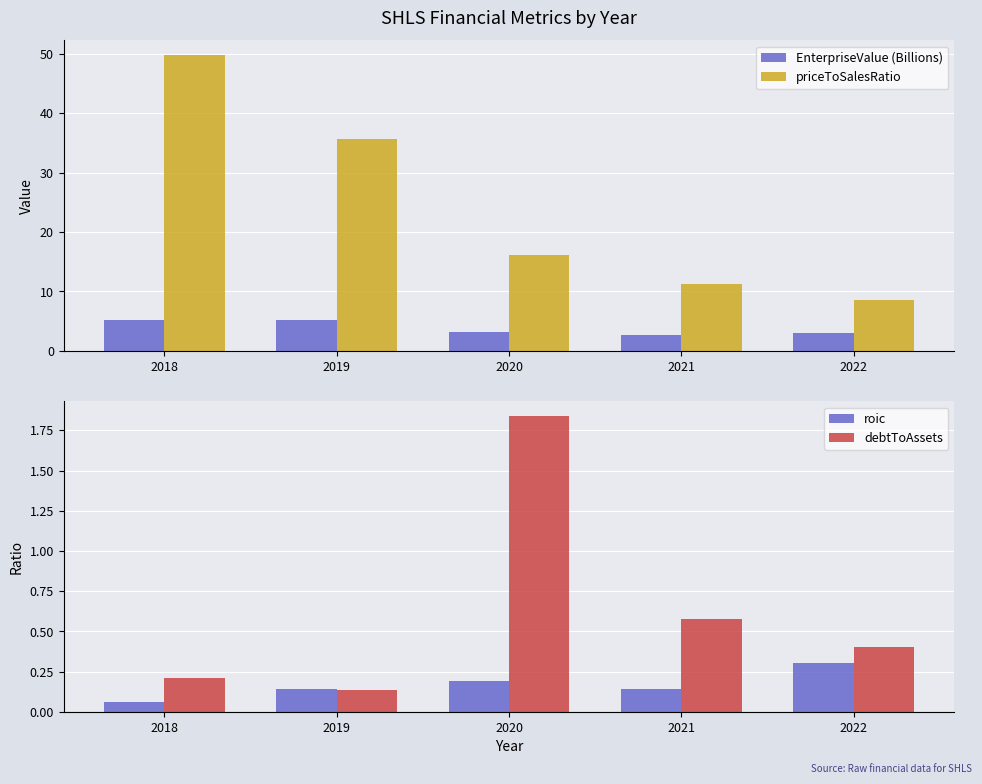

Between 2019 and 2020, which series saw the biggest shift?

priceToSalesRatio